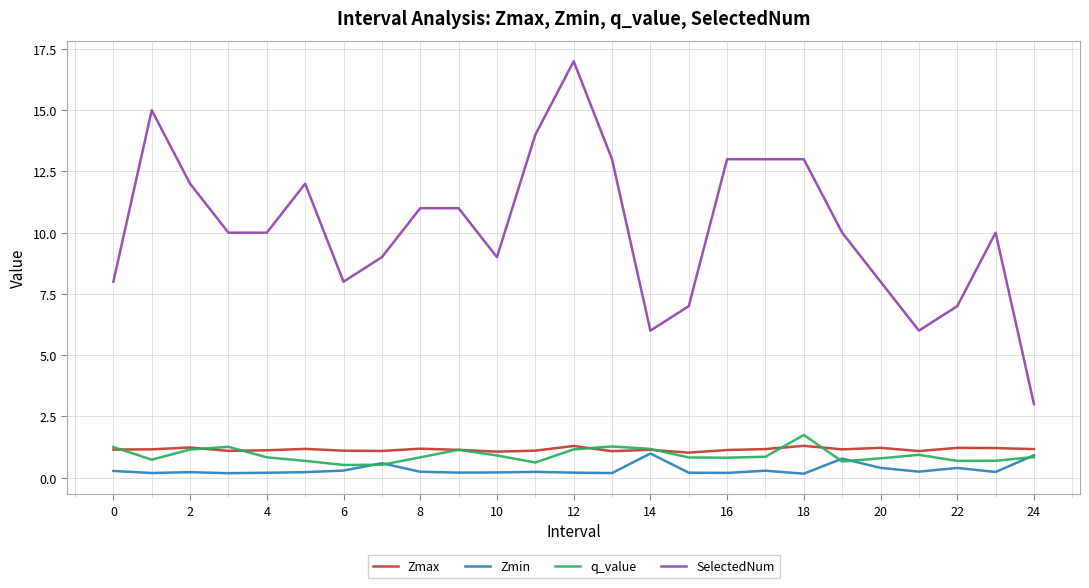

True or false: Zmin and SelectedNum intersect in this chart.

False